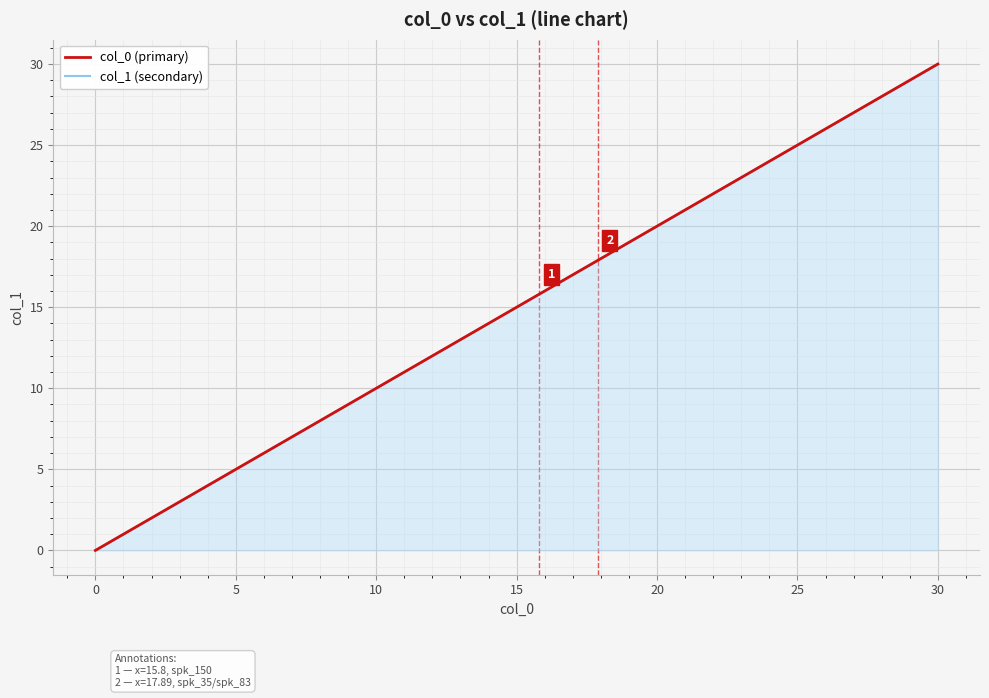

What is the maximum value for col_1 (secondary)?

30.0